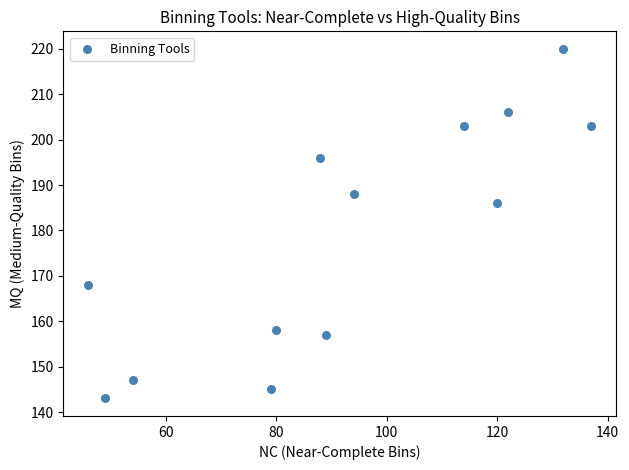

What Y value in the scatter plot is closest to 181?

186